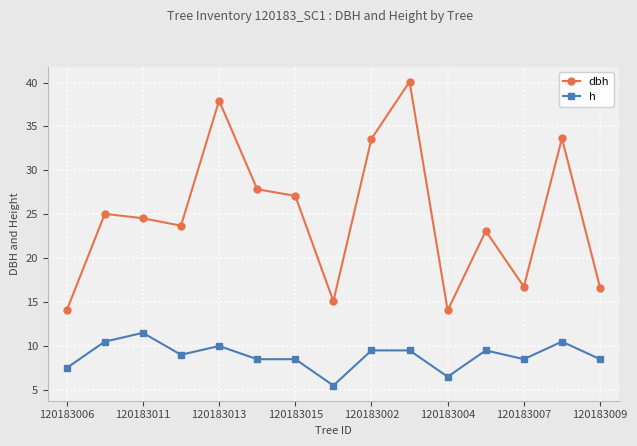

Which series has the widest spread of values?

dbh